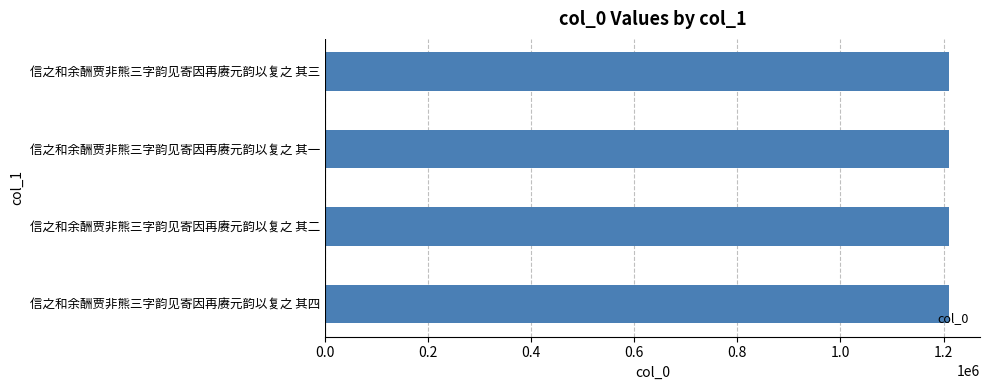

How many values are below 1210023?

2